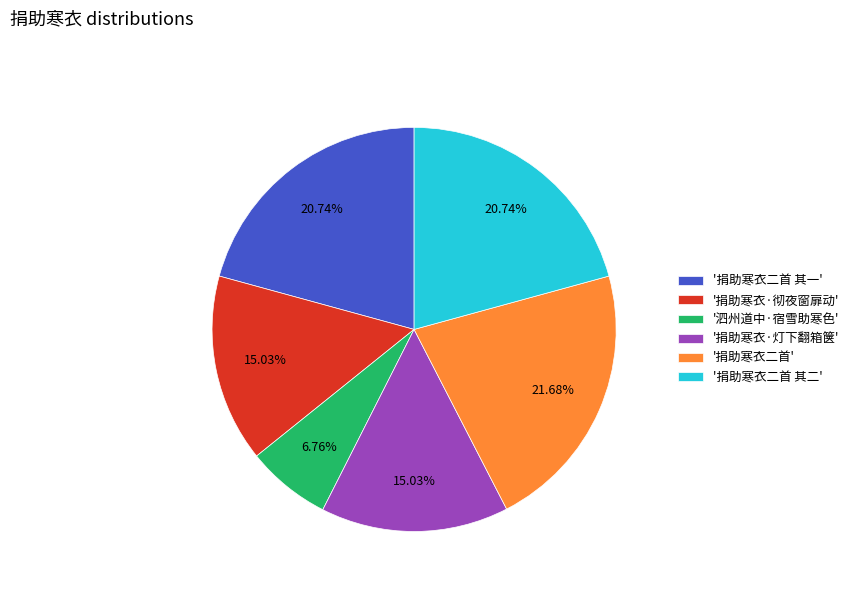

Is '泗州道中·宿雪助寒色' the majority of the pie?

No